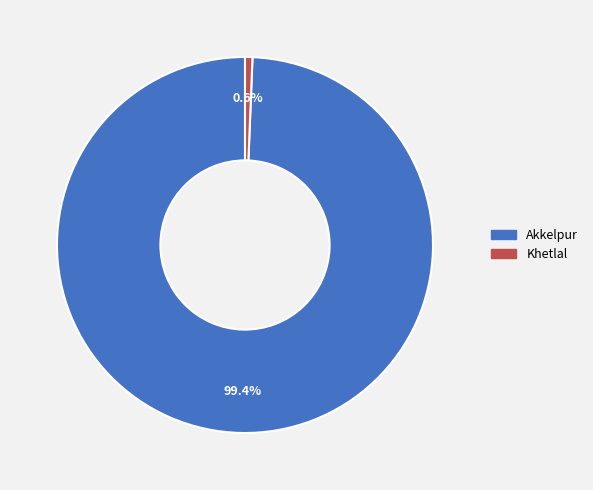

Is there a majority slice in this chart?

Yes